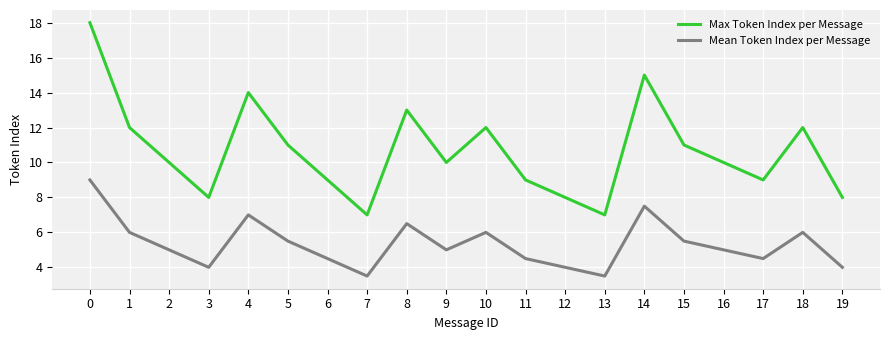

What is the average value of the Mean Token Index per Message series?

5.3